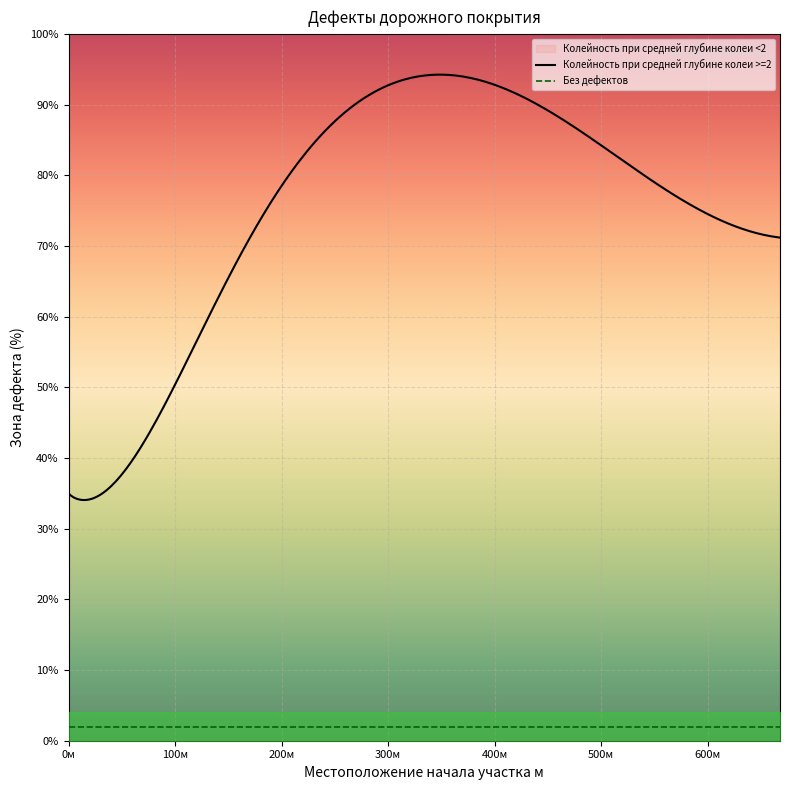

True or false: Колейность при средней глубине колеи <2 and Без дефектов cross at least once.

False